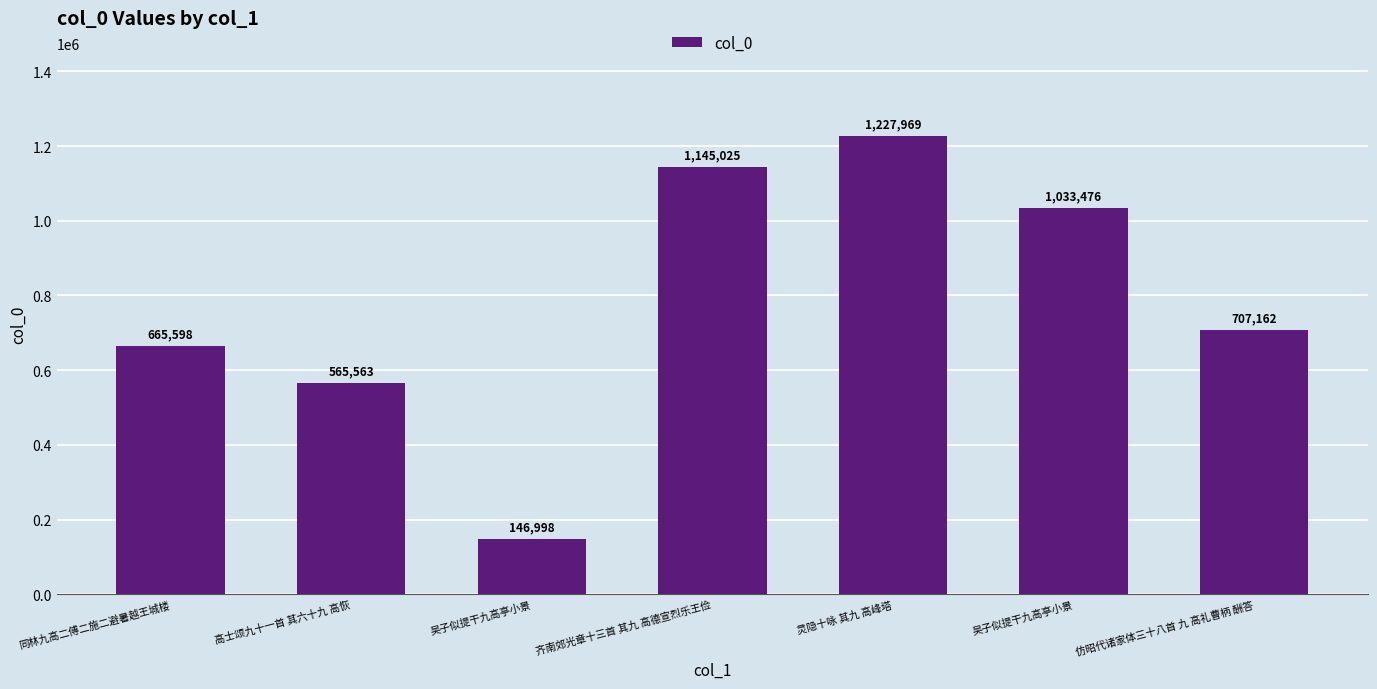

Where is the data nearest to the value 687483?

仿昭代诸家体三十八首 九 高礼曹柄 酬答